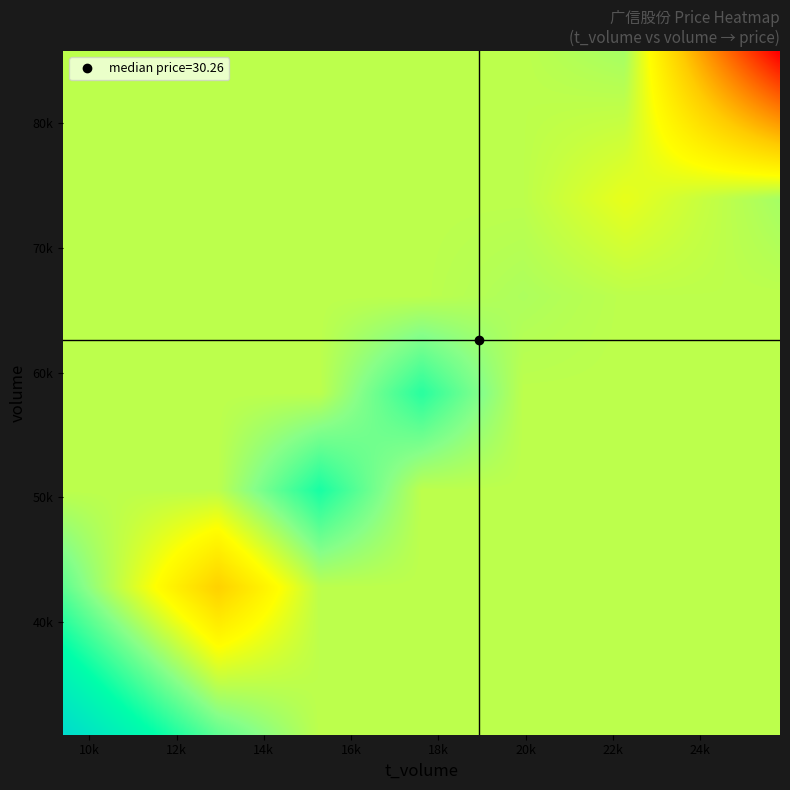

Reading right to left, list all the values displayed in this chart.

volume: 30971.0	33188.0	45507.0	60759.0	85780.0	45241.0	82278.0	68038.0	69332.0	64432.0	49314.0	66030.0	72519.0	49456.0
t_volume: 9402.0	10024.0	13812.0	18437.0	25831.0	13298.0	24001.0	20202.0	21052.0	19451.0	15010.0	19962.0	21968.0	14892.0
price: 30.4	30.4	30.2	30.4	30.0	29.4	29.4	29.6	30.3	30.3	30.6	30.4	30.1	30.2